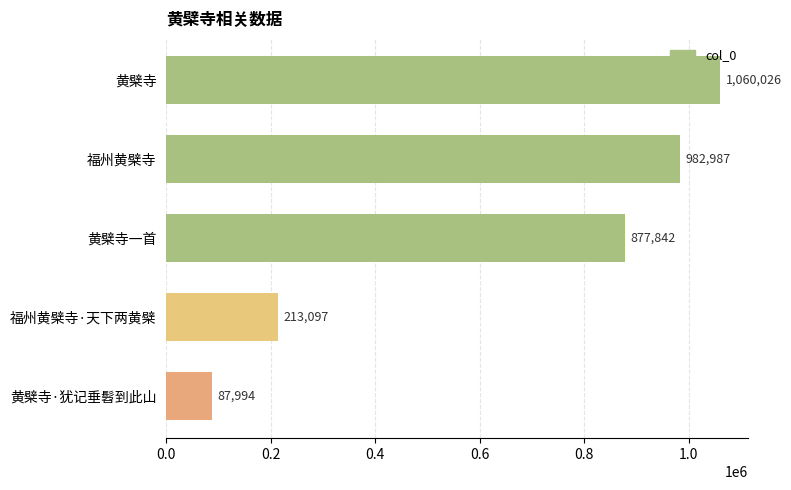

What is the ratio of the value at 福州黄檗寺 to the value at 黄檗寺·犹记垂髫到此山?

11.2